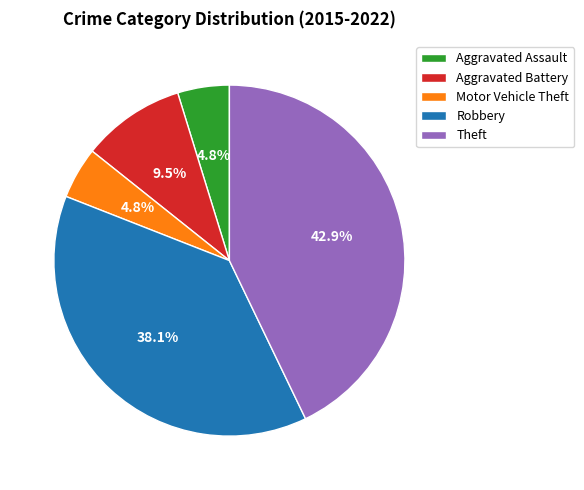

What is the ratio of the value at Robbery to the value at Theft?

0.9